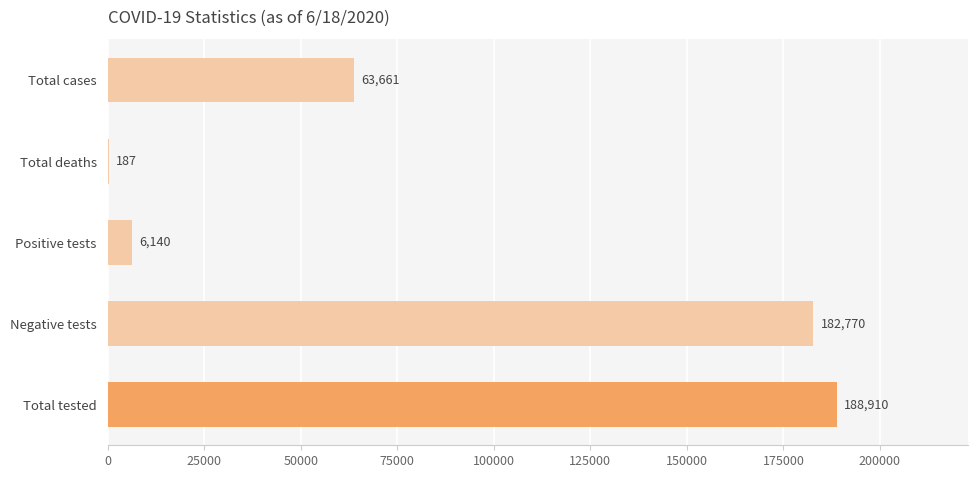

Between Total cases and Total tested, which is larger?

Total tested